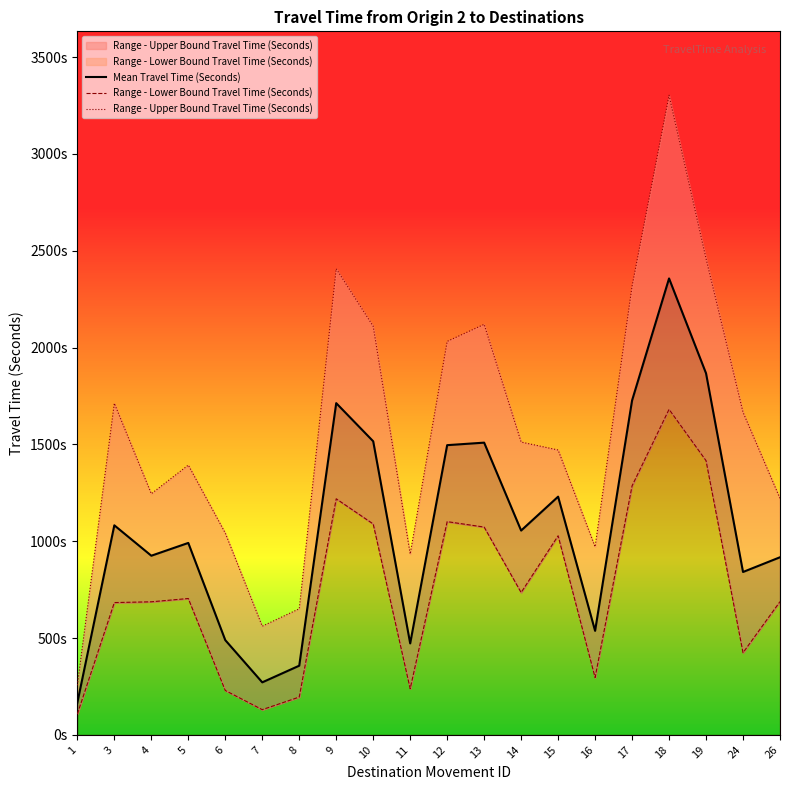

True or false: Range - Upper Bound Travel Time (Seconds) and Mean Travel Time (Seconds) intersect in this chart.

False